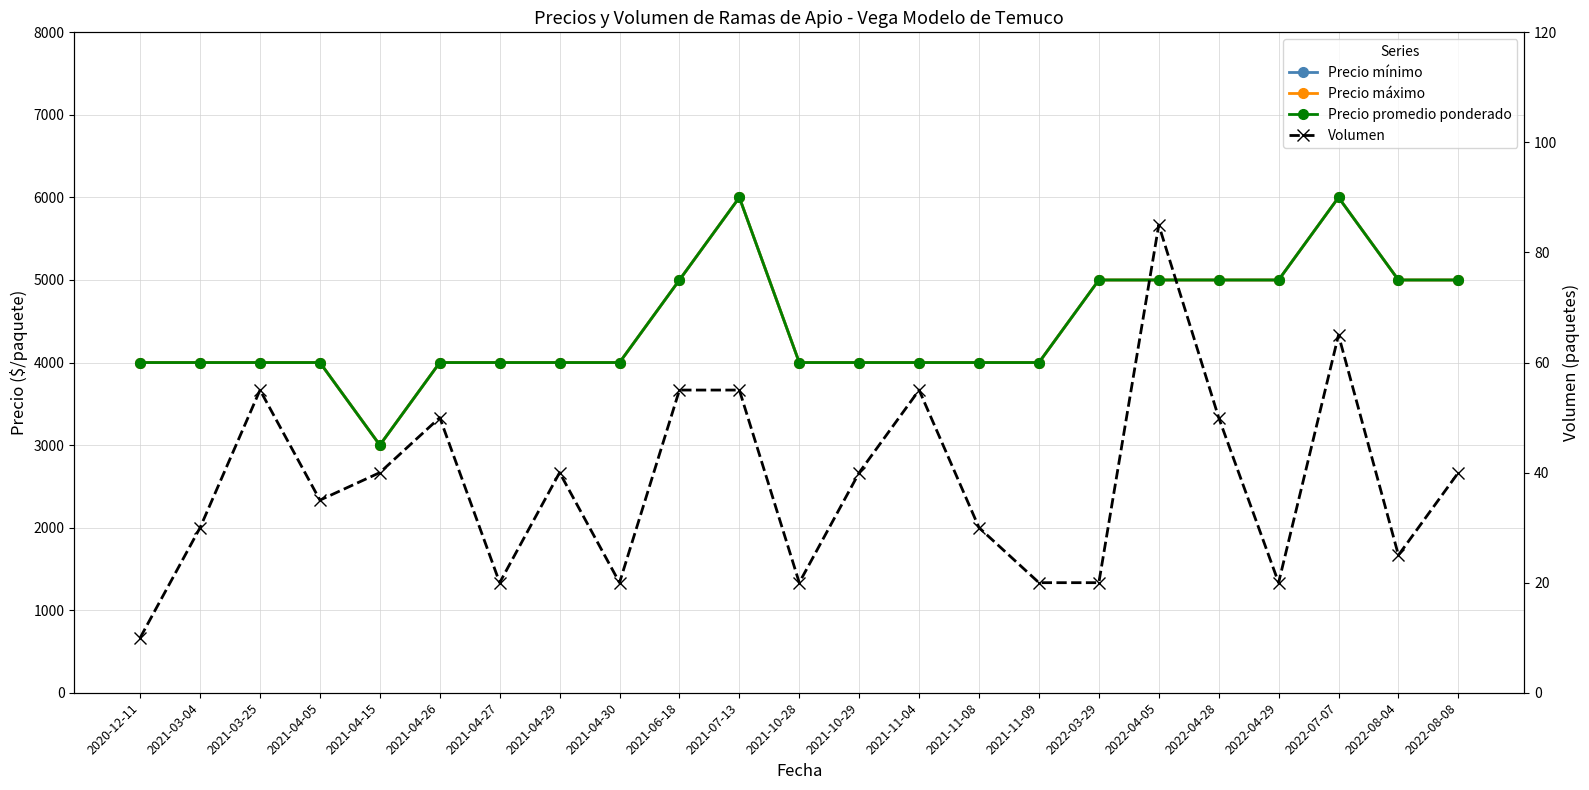

Which label corresponds to the largest value in the chart?

2021-07-13